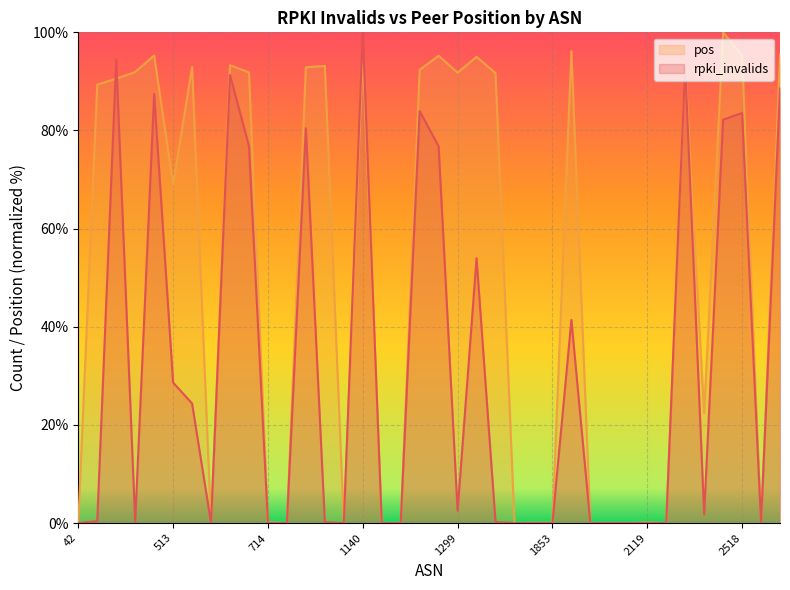

The pos series shows 127.7 at 1103. True or false?

False